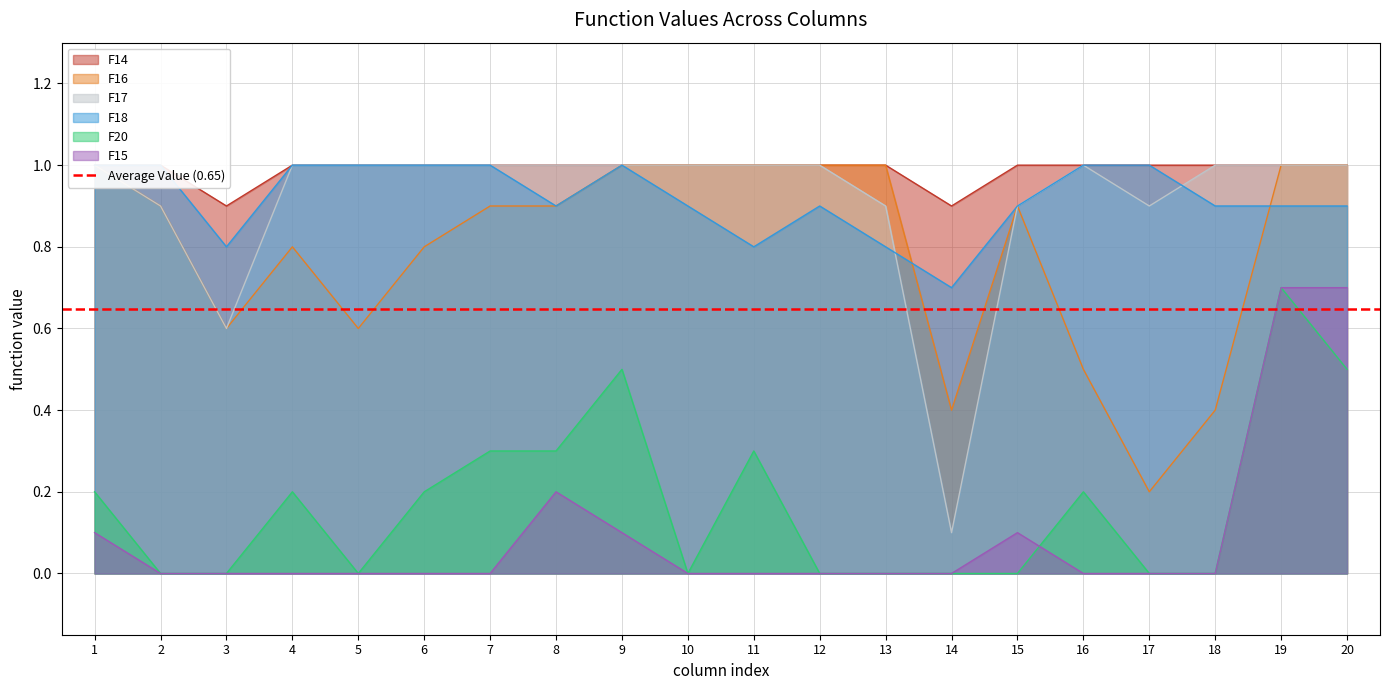

List the labels in order of F18 value, largest first.

1, 2, 4, 5, 6, 7, 9, 16, 17, 8, 10, 12, 15, 18, 19, 20, 3, 11, 13, 14